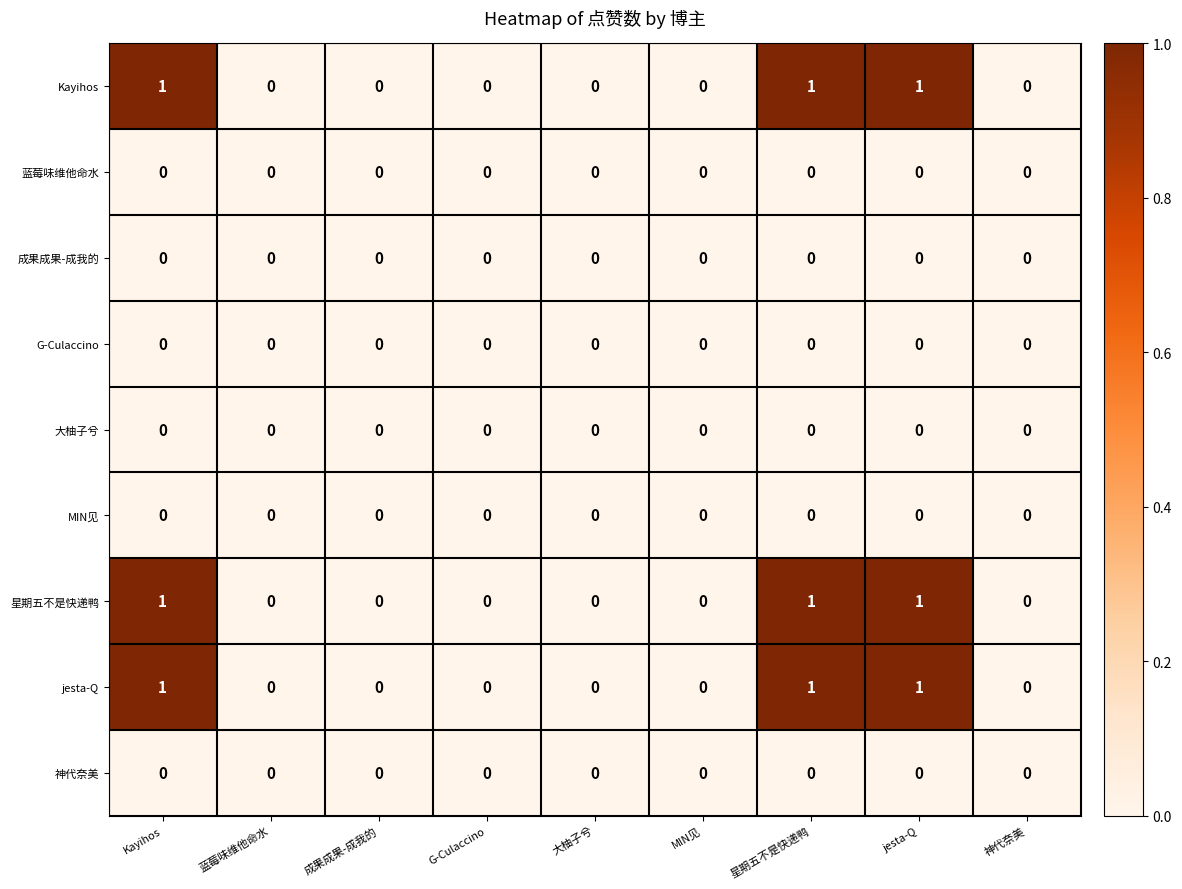

Count the jesta-Q values in the range 0 to 1.

9